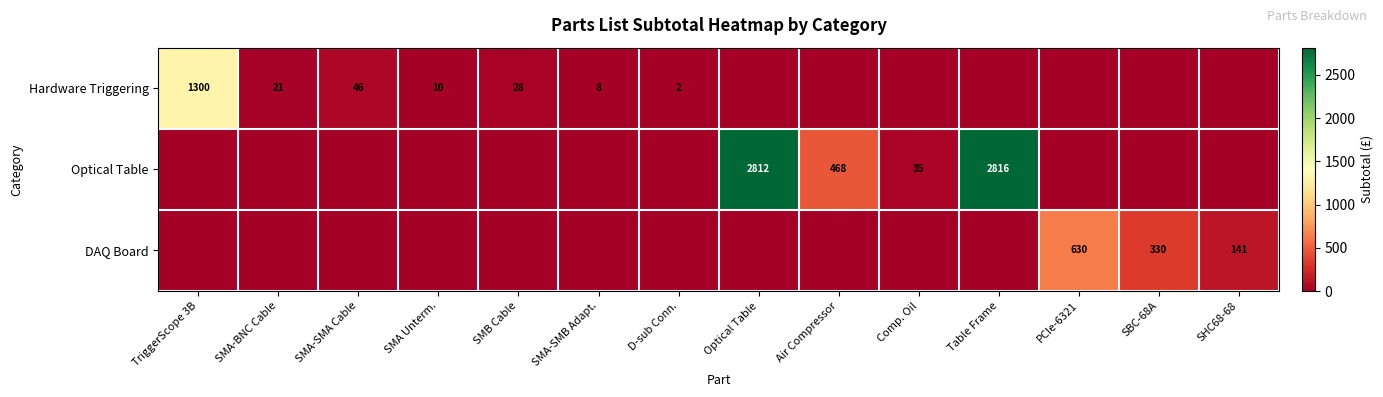

Is it true that Hardware Triggering equals 2 at D-sub Conn.?

True